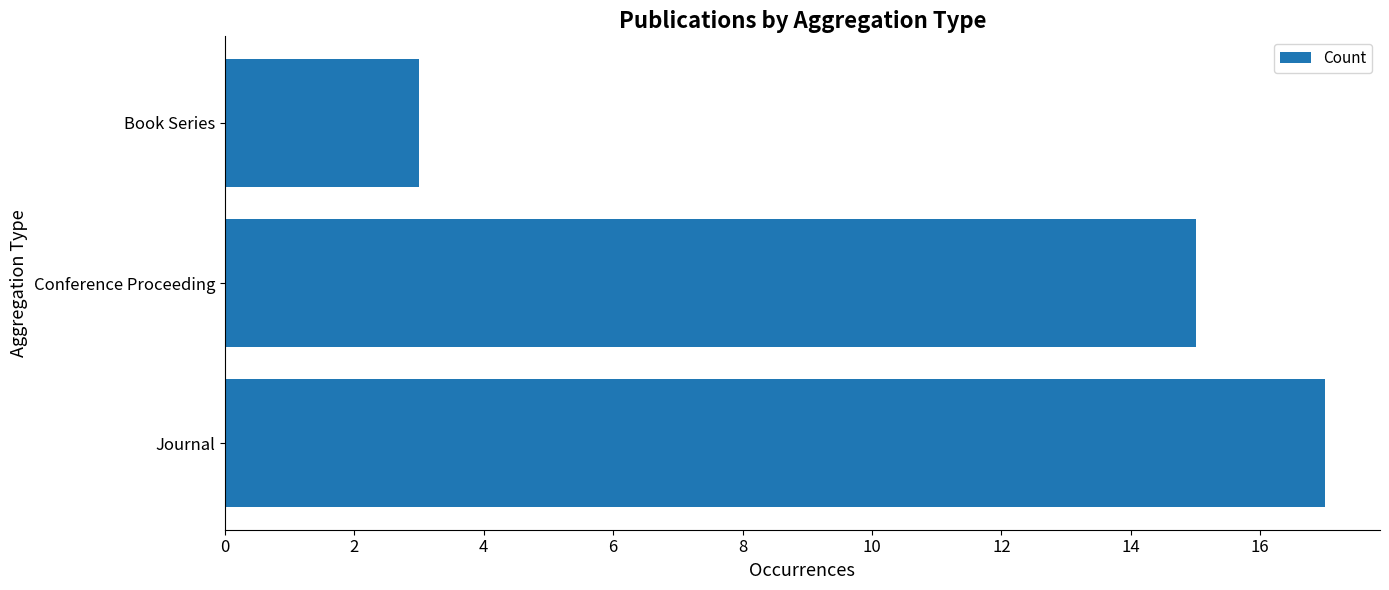

How many data points does each series have?

3